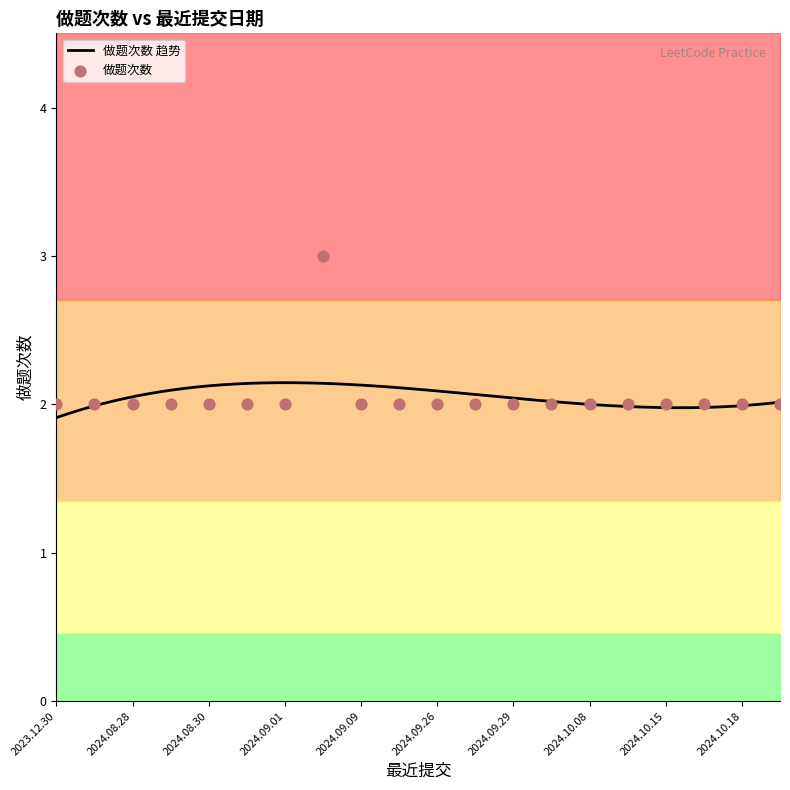

What is the ratio of the value at 2024.09.01 to the value at 2023.12.31?

1.0